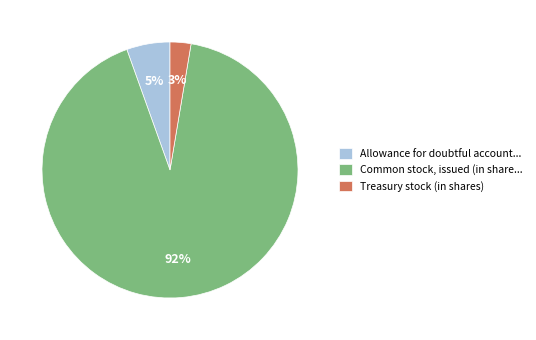

Count the number of slices in the pie.

3